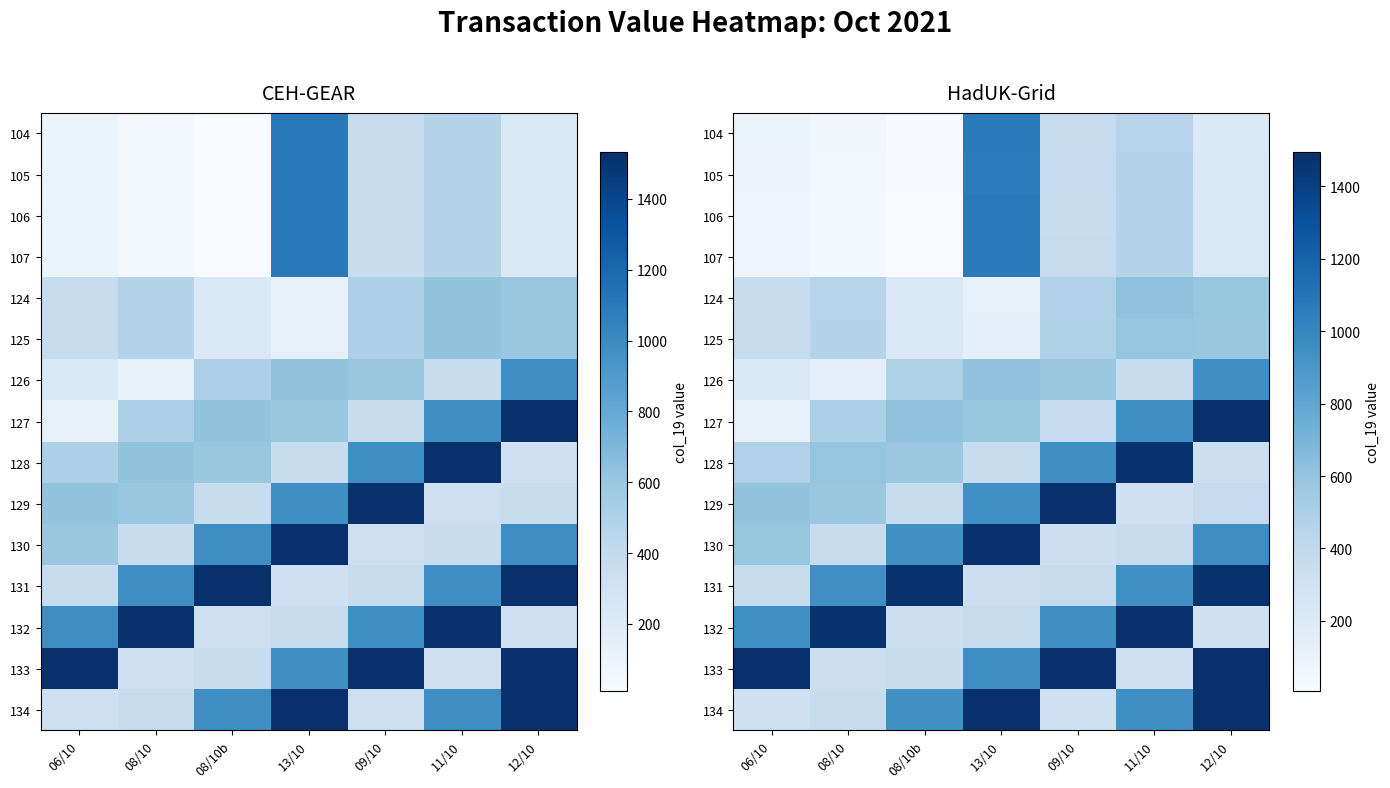

The 134 series shows 1594.3 at 08/10b. True or false?

False